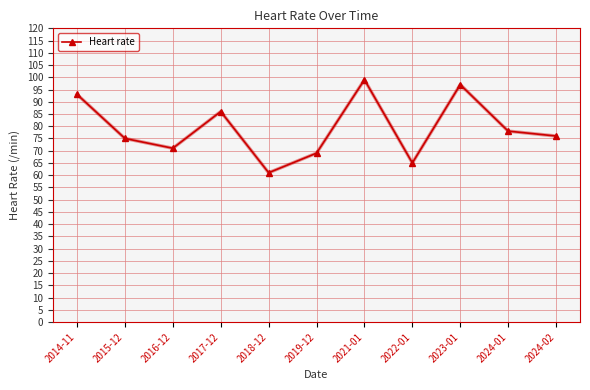

List the labels in order of value, smallest first.

2018-12, 2022-01, 2019-12, 2016-12, 2015-12, 2024-02, 2024-01, 2017-12, 2014-11, 2023-01, 2021-01